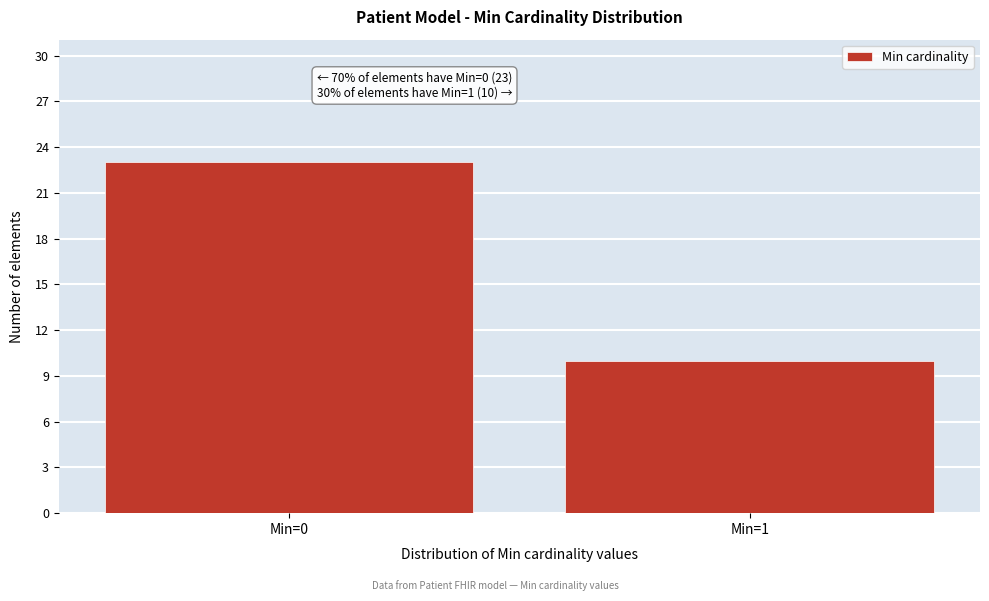

Reading left to right, extract all data points from this chart.

23	10